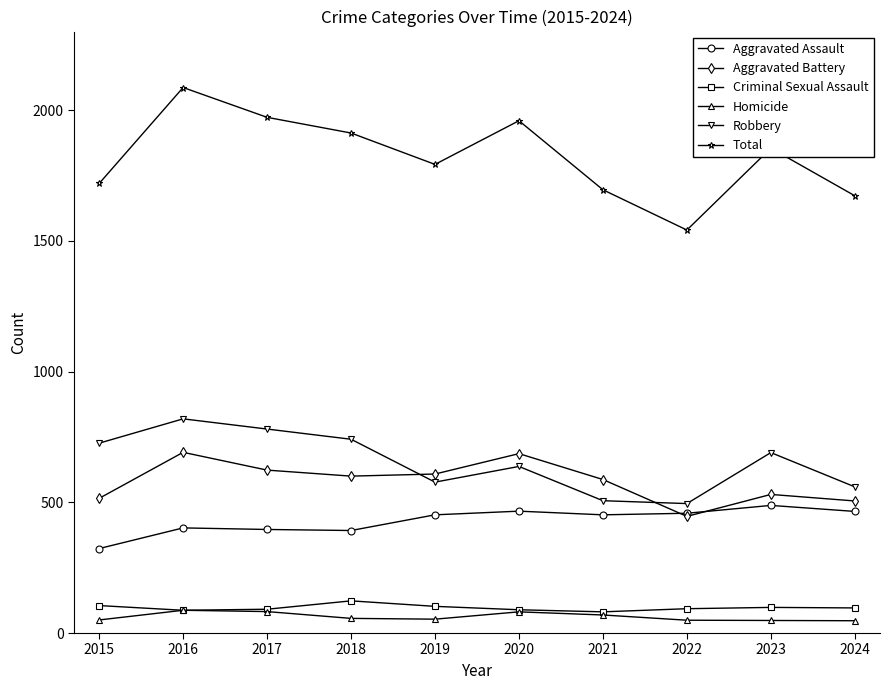

Which series has the largest total across all categories?

Total